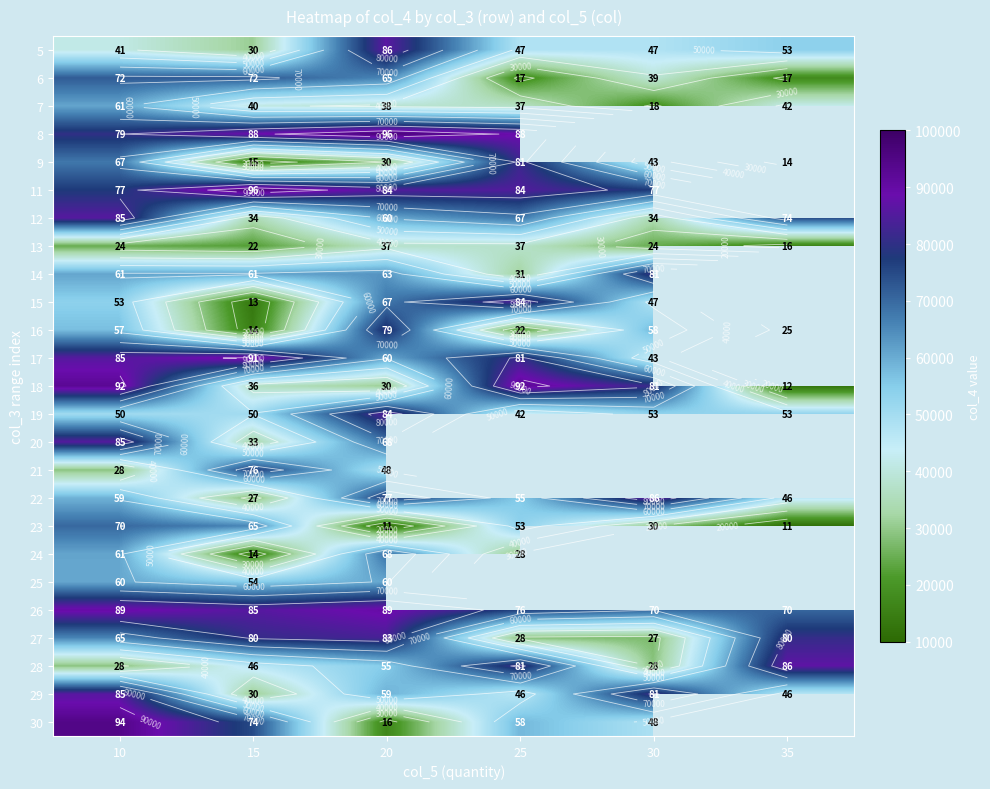

Is the value of 9 at 20 greater than the value of 7 at 30?

Yes